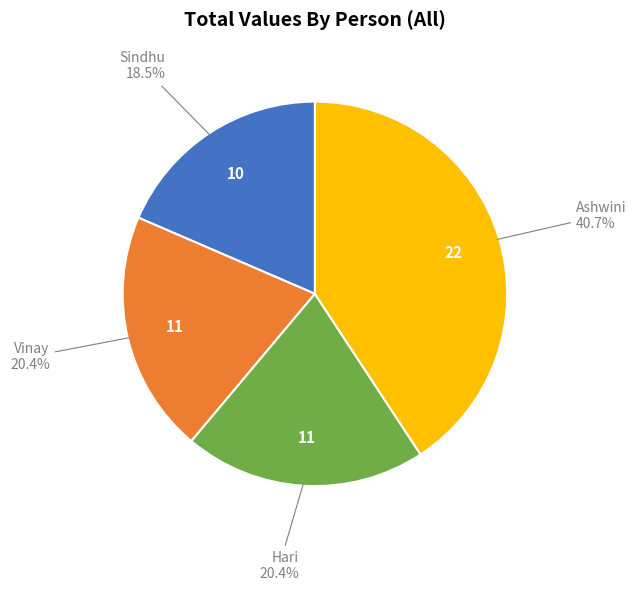

What is the smallest slice in the pie chart?

Sindhu